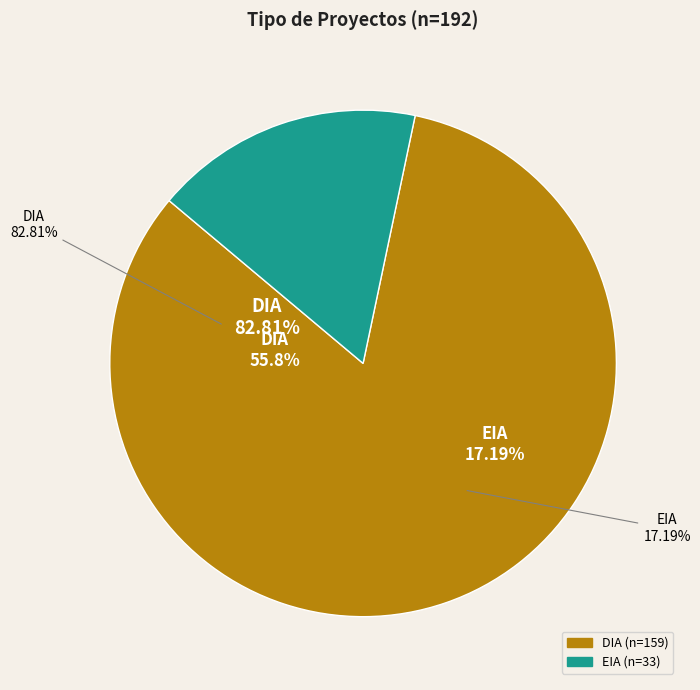

Does DIA account for over 50% of the chart?

Yes